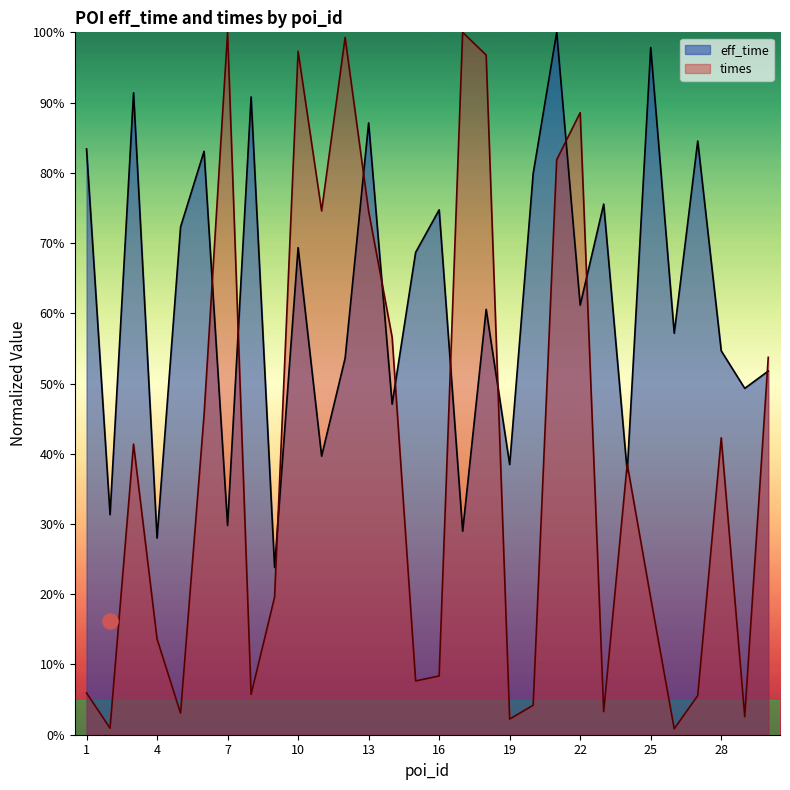

What is the total value across all series at 30?

1.1